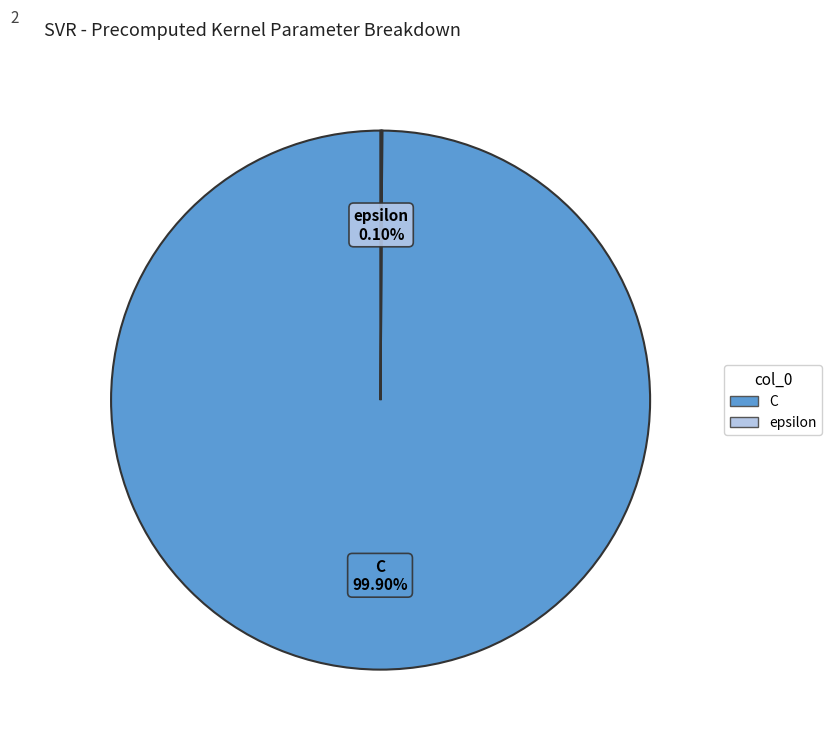

Does any single category account for the majority?

Yes